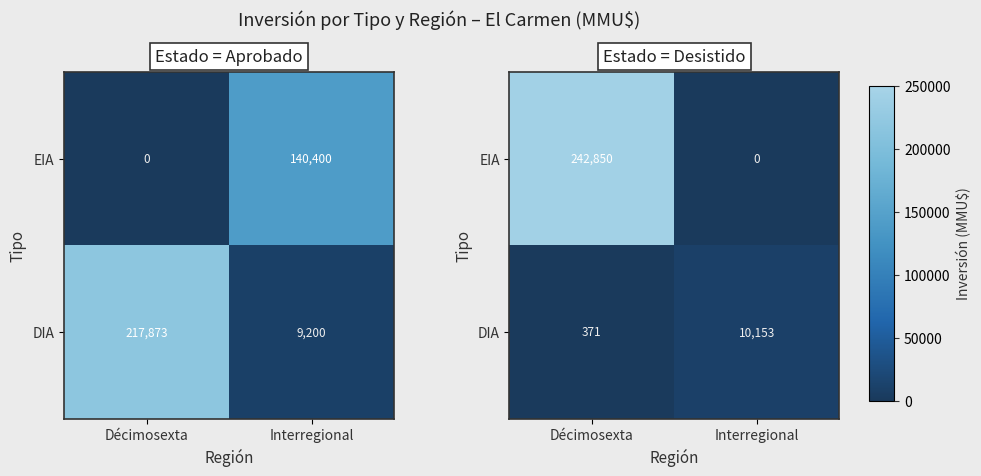

Count the number of data series in this chart.

2